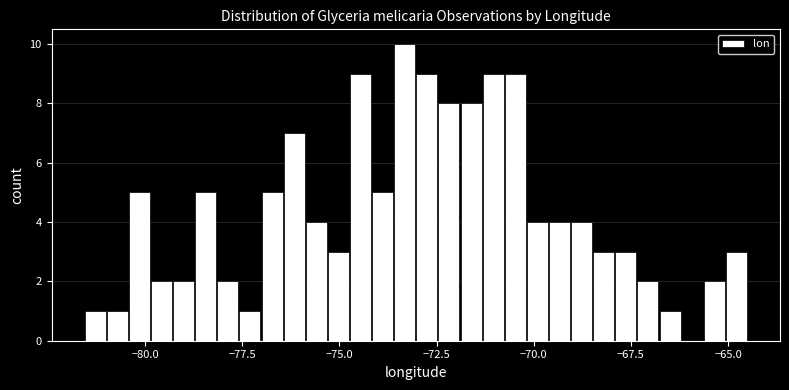

Around what value on the x-axis is the tallest bar? Give the approximate position of its centre, as read against the axis.

-73.5